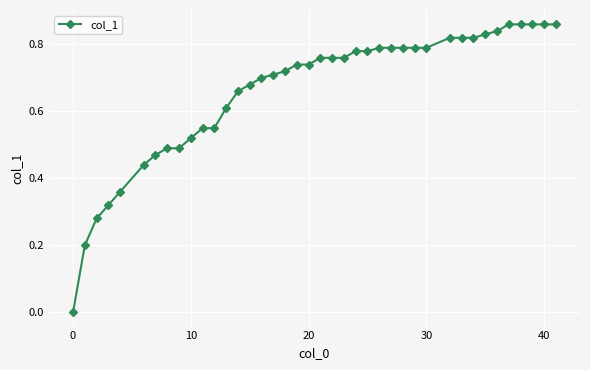

Which label corresponds to the smallest value in the chart?

0